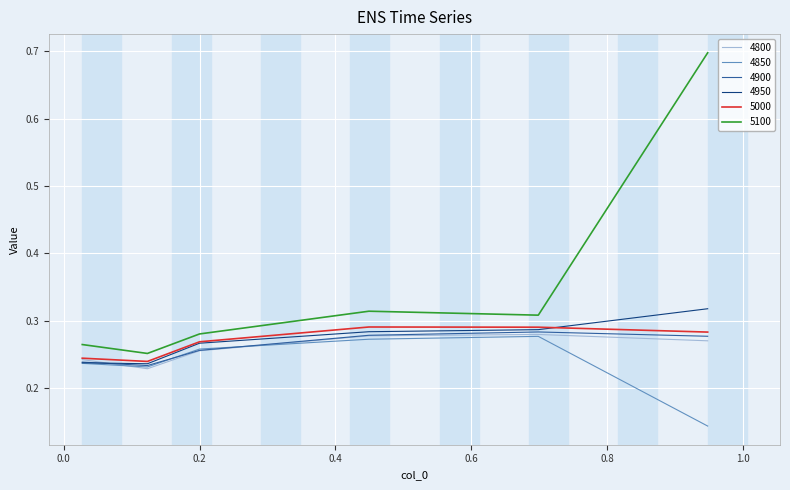

Which series has the largest total across all categories?

5100